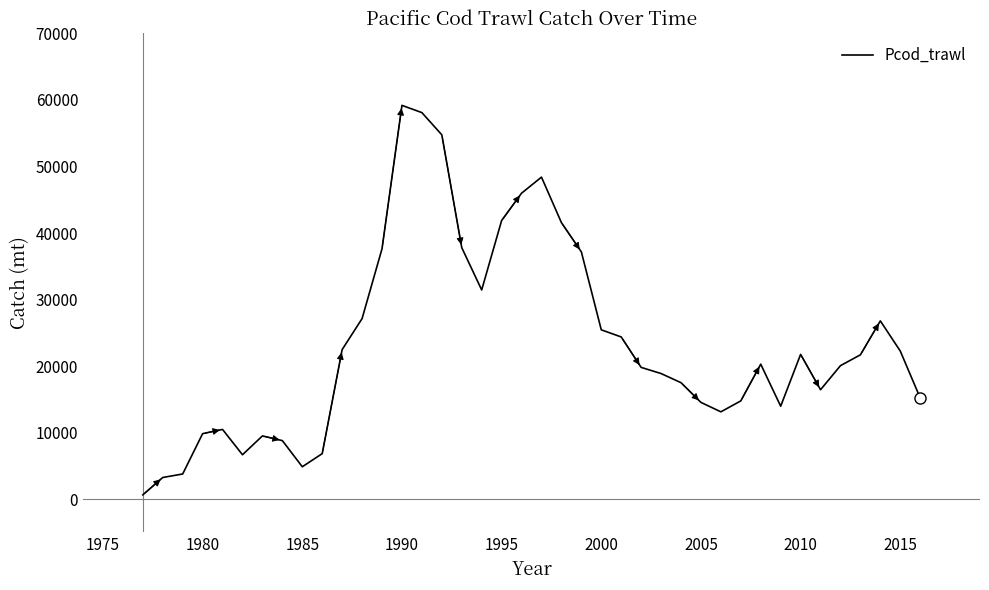

What is the smallest value displayed?

653.0